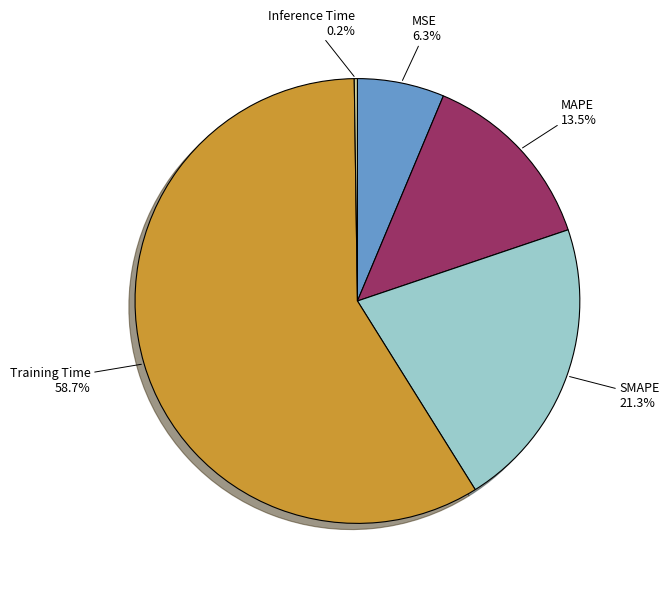

What is the ratio of the value at MSE to the value at Training Time?

0.1